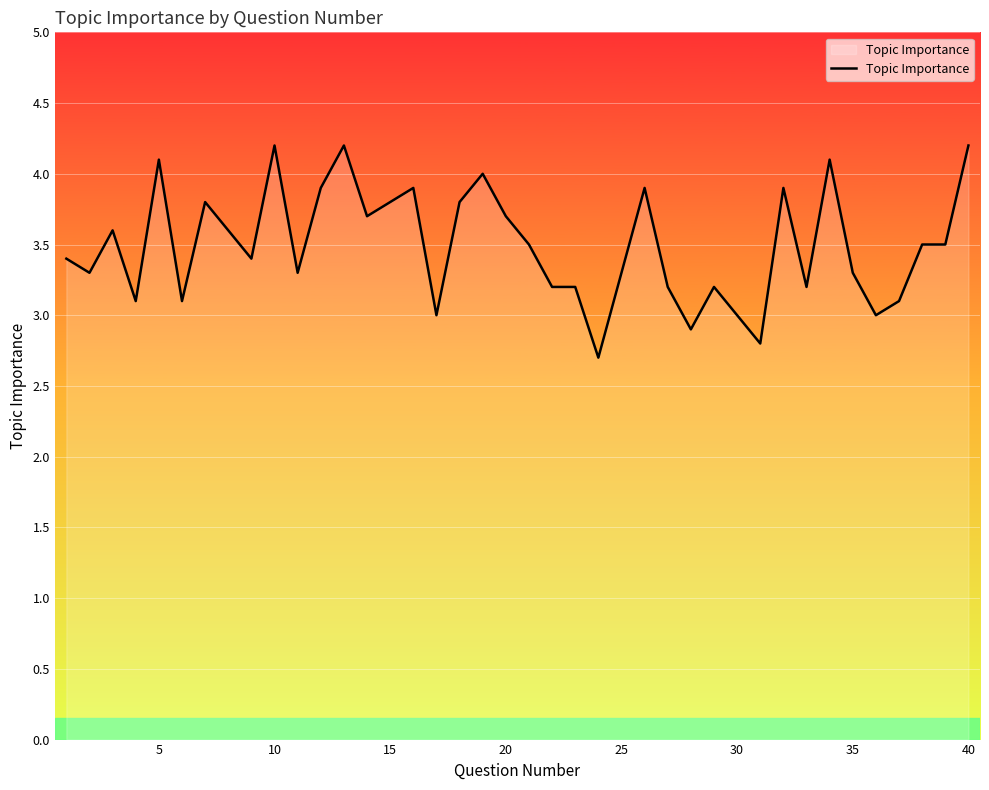

What is the maximum value shown in the chart?

4.2